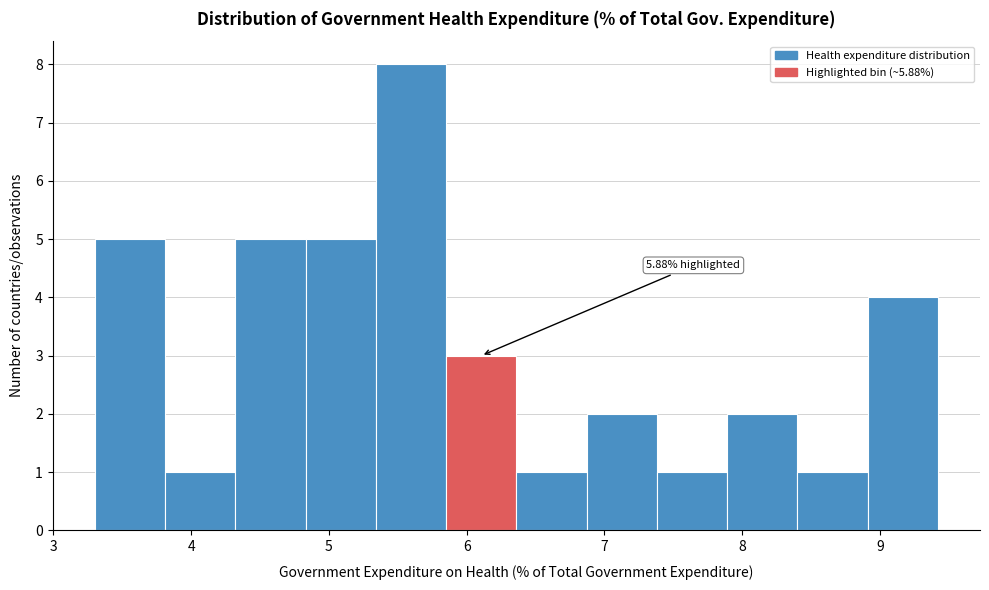

Over which range of the x-axis is the bar tallest?

5.34 to 5.85